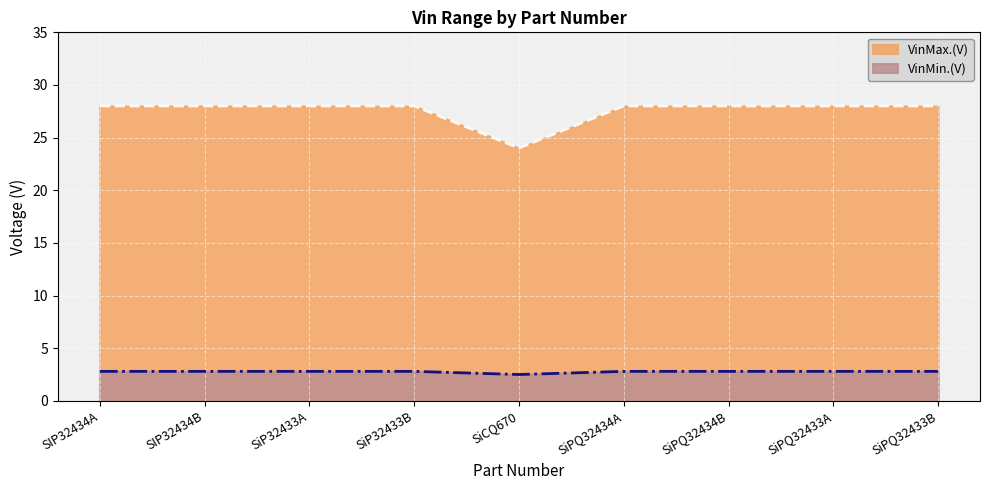

Which category has the highest value across all series?

SIP32434A